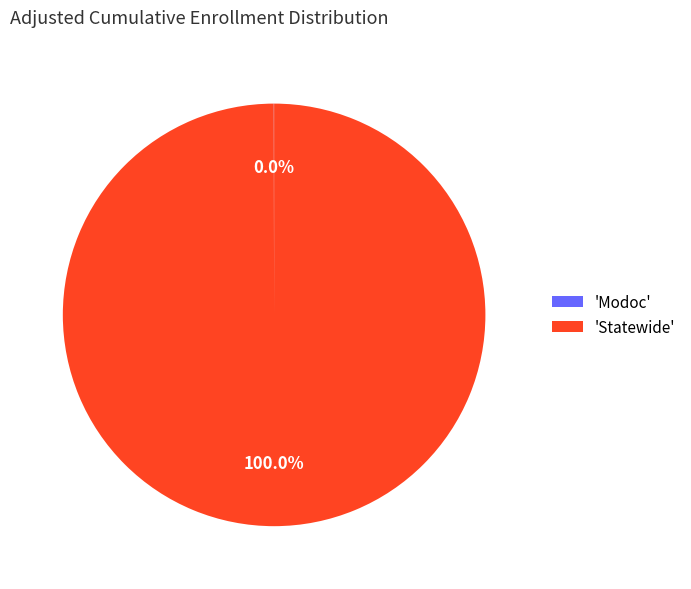

Which category has the biggest portion of the pie?

'Statewide'